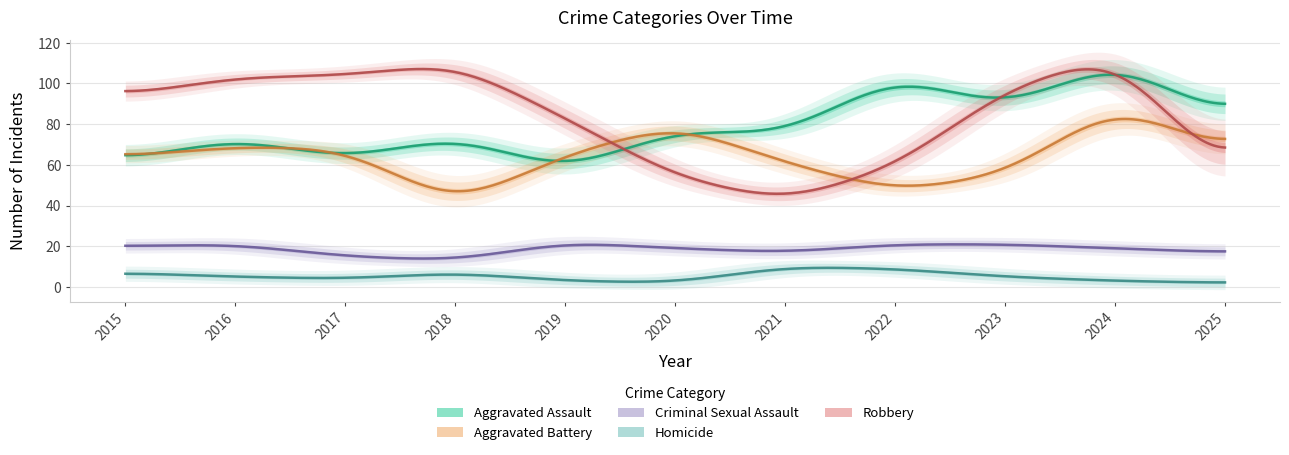

Where do Aggravated Assault and Robbery first cross each other?

2019 and 2020